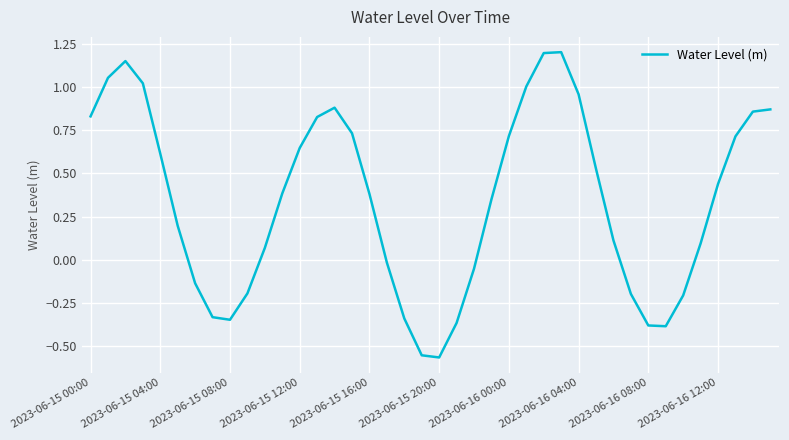

What is the difference between the maximum and minimum values?

1.8